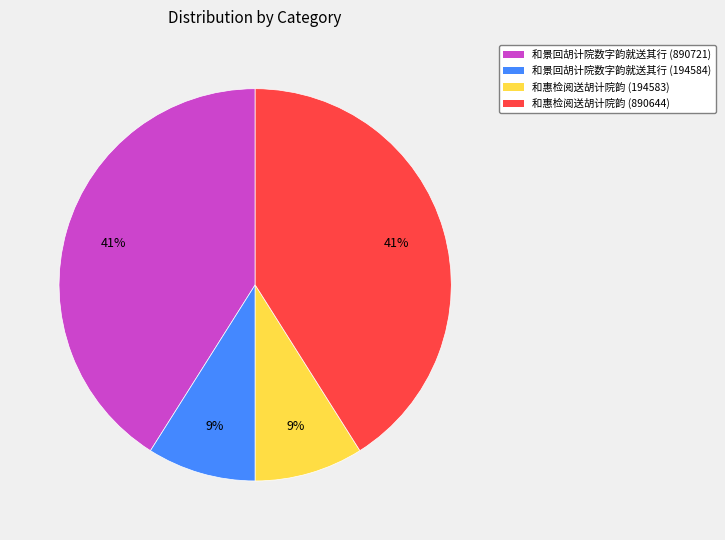

What percentage is the 和惠检阅送胡计院韵 (194583) slice, to the nearest percent?

9%